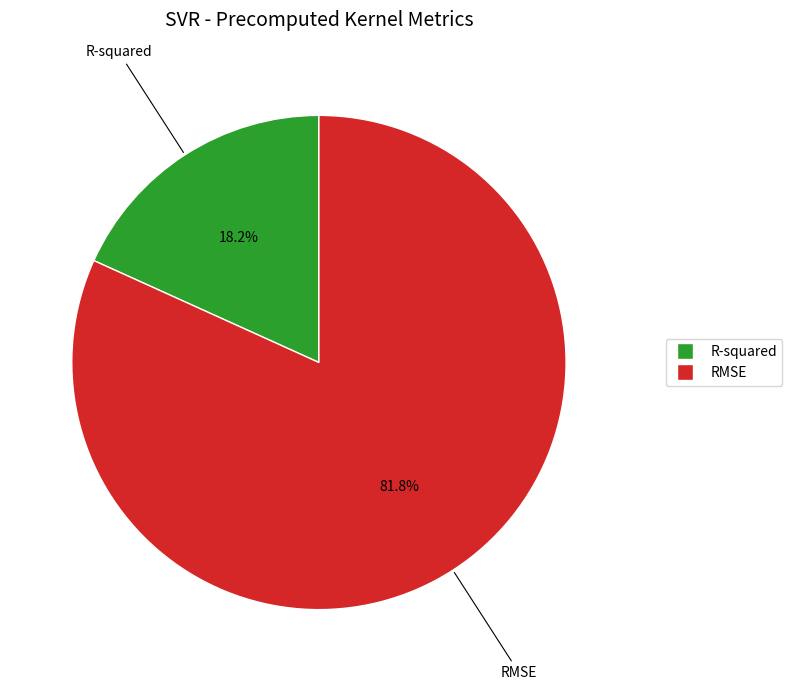

To the nearest percent, what portion does RMSE represent?

82%